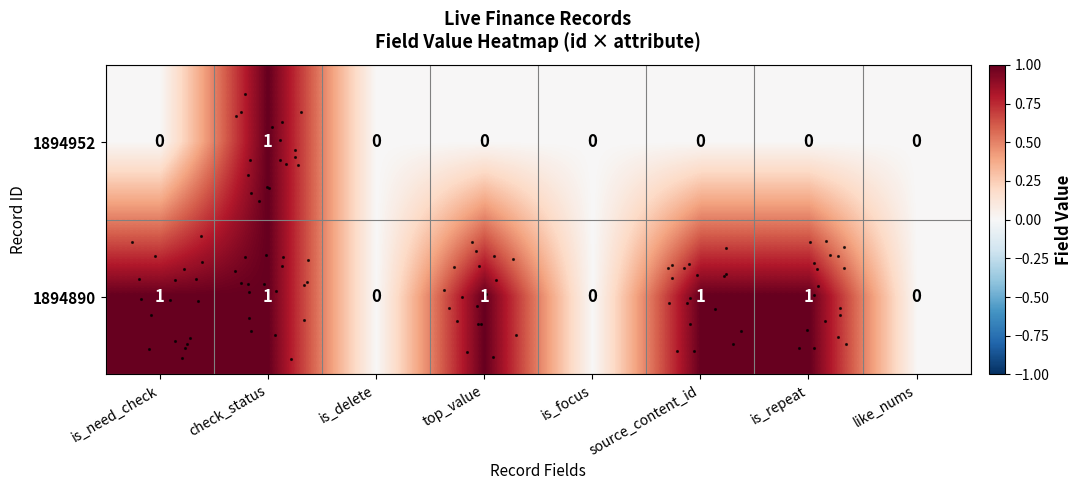

At which label is row_0 closest to 0?

is_need_check